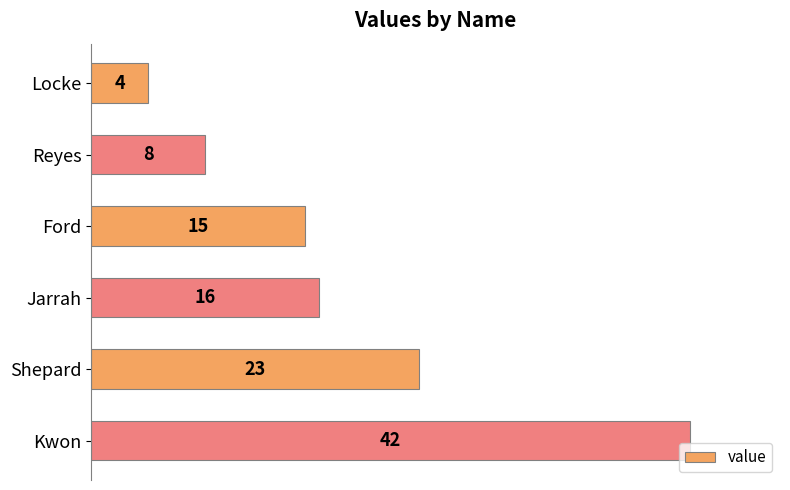

What is the smallest value displayed?

4